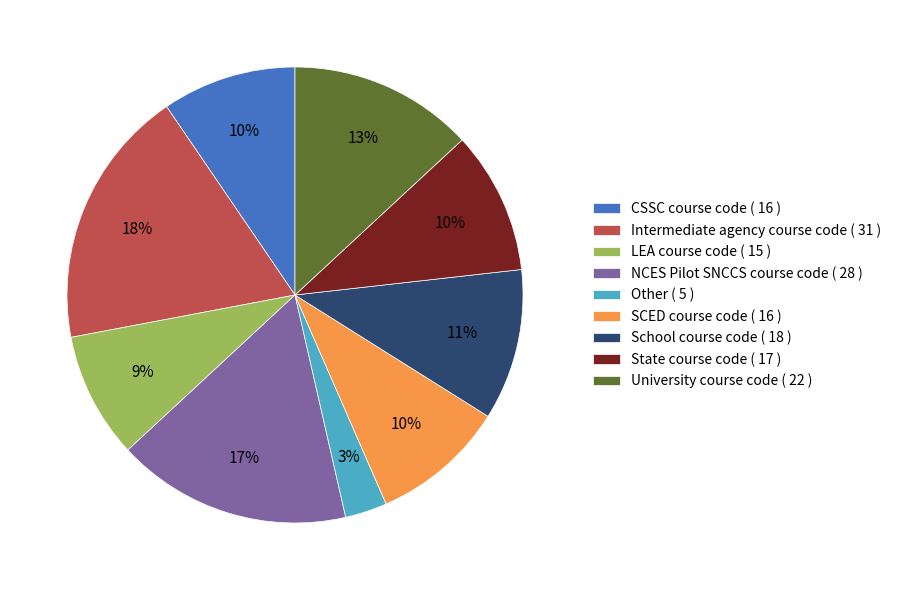

Which category has the biggest portion of the pie?

Intermediate agency course code